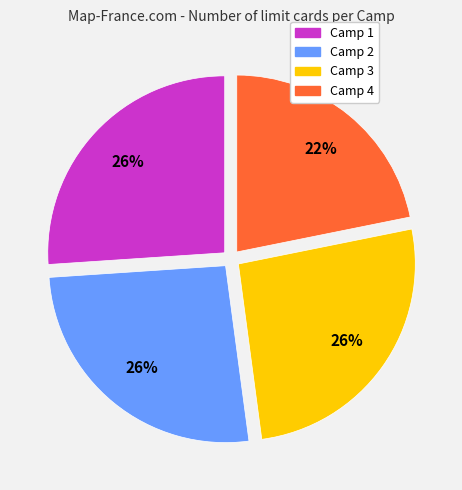

Which category has the smallest portion of the pie?

Camp 4